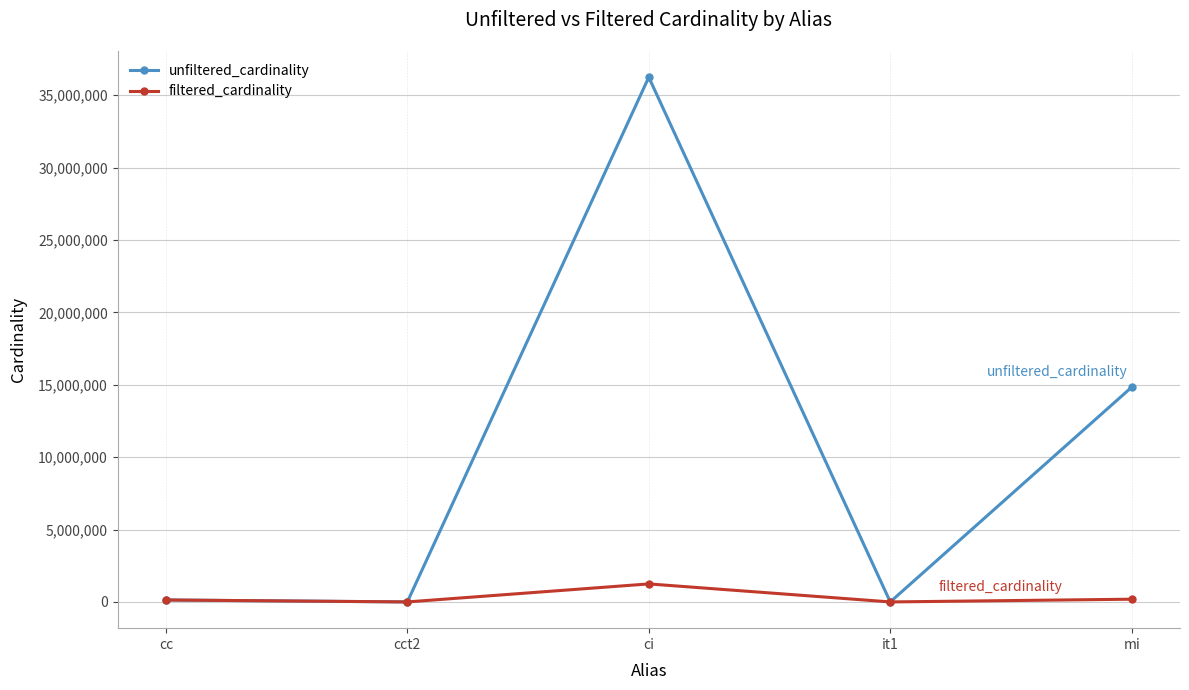

Rank the series at mi from lowest to highest value.

filtered_cardinality, unfiltered_cardinality